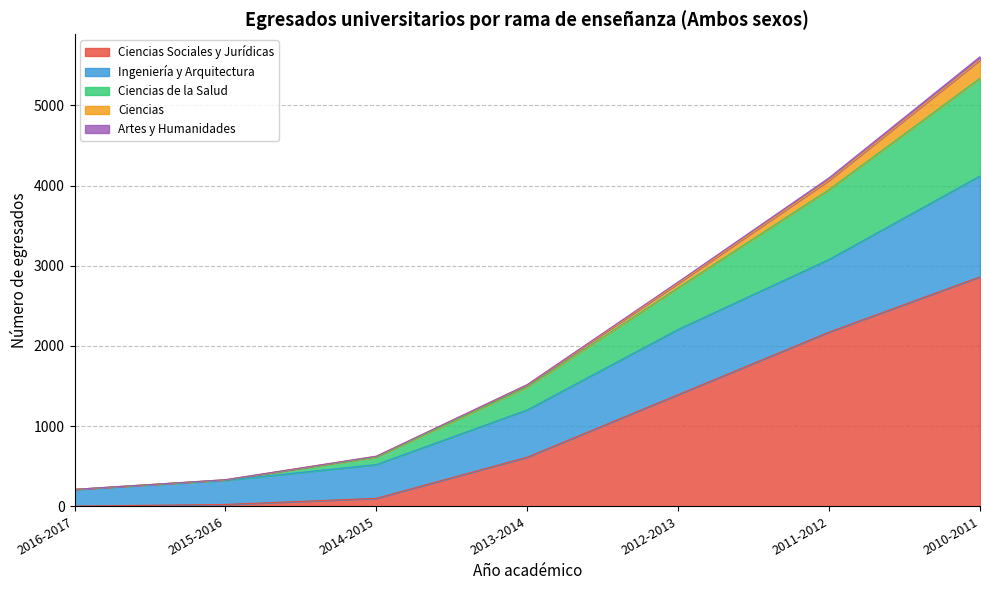

At which category is the sum across all series the highest?

2010-2011